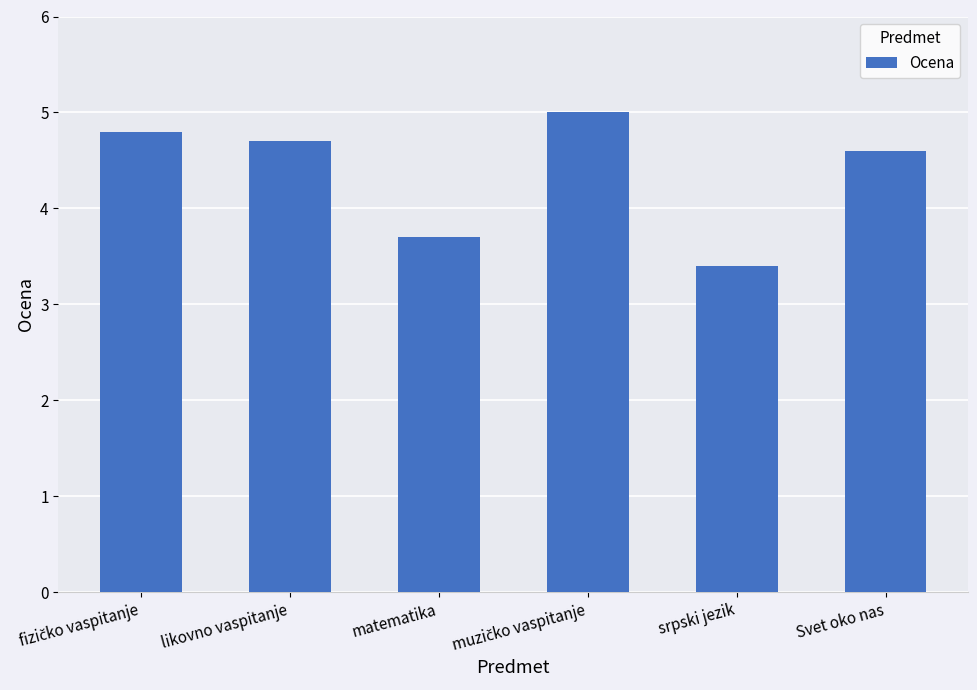

The value at srpski jezik is 3.4. True or false?

True